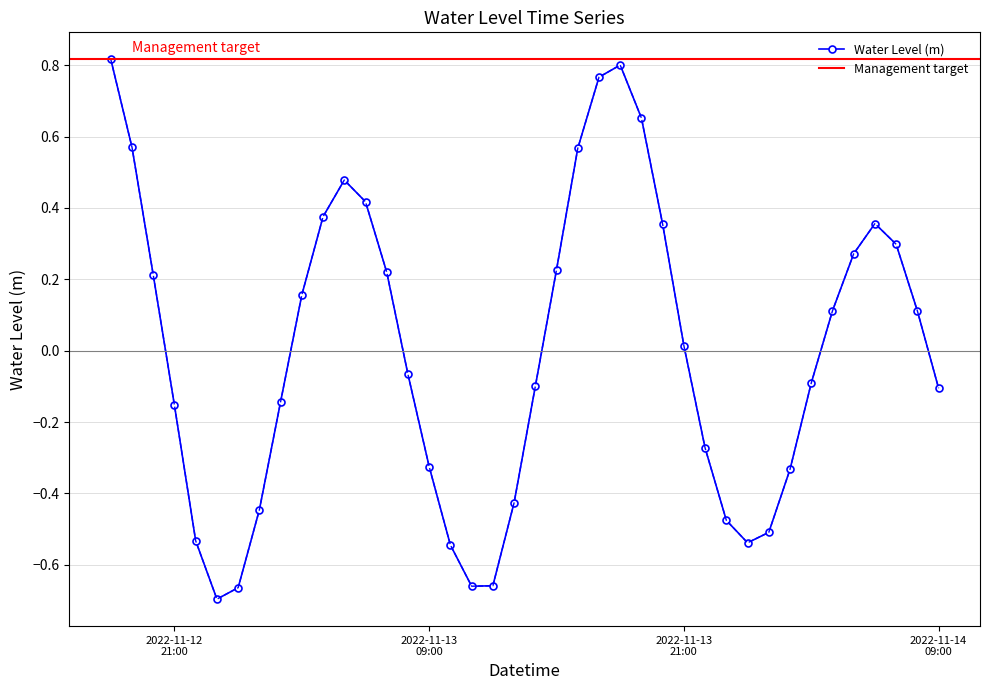

How many interior local peaks does the Water Level (m) series have?

3